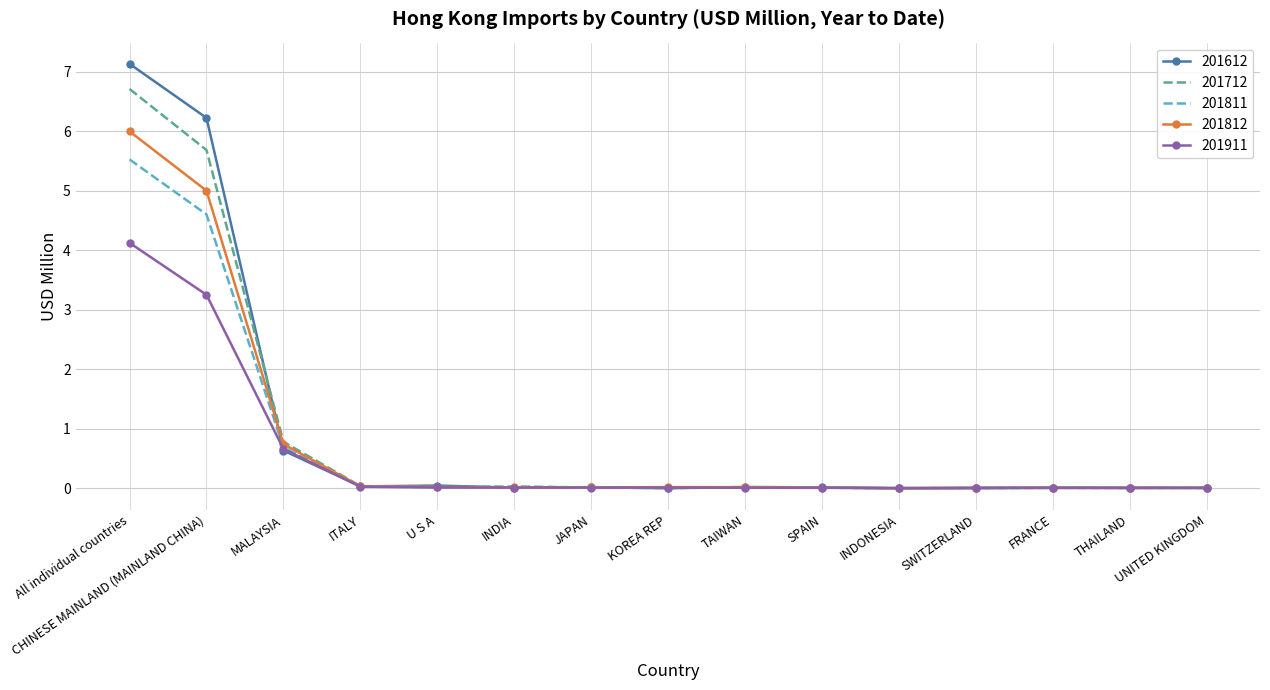

Which series has the widest spread of values?

201612